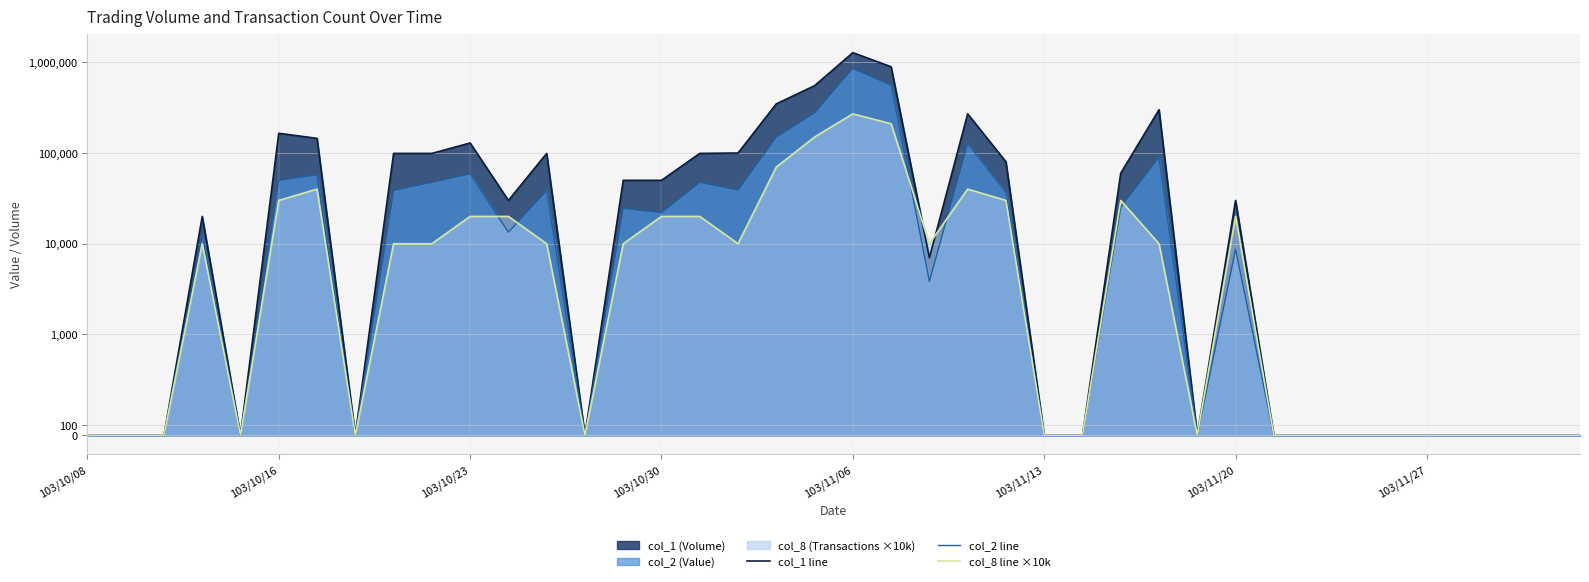

At 103/10/23, list the series in order from largest to smallest.

col_1 line, col_2 line, col_8 line ×10k